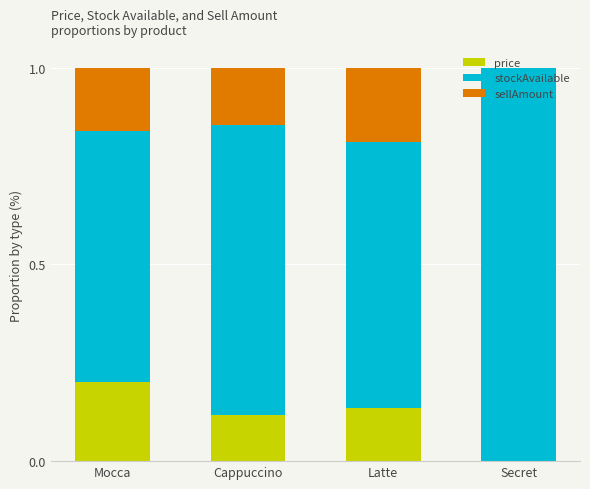

The price series shows 0.1 at Secret. True or false?

False